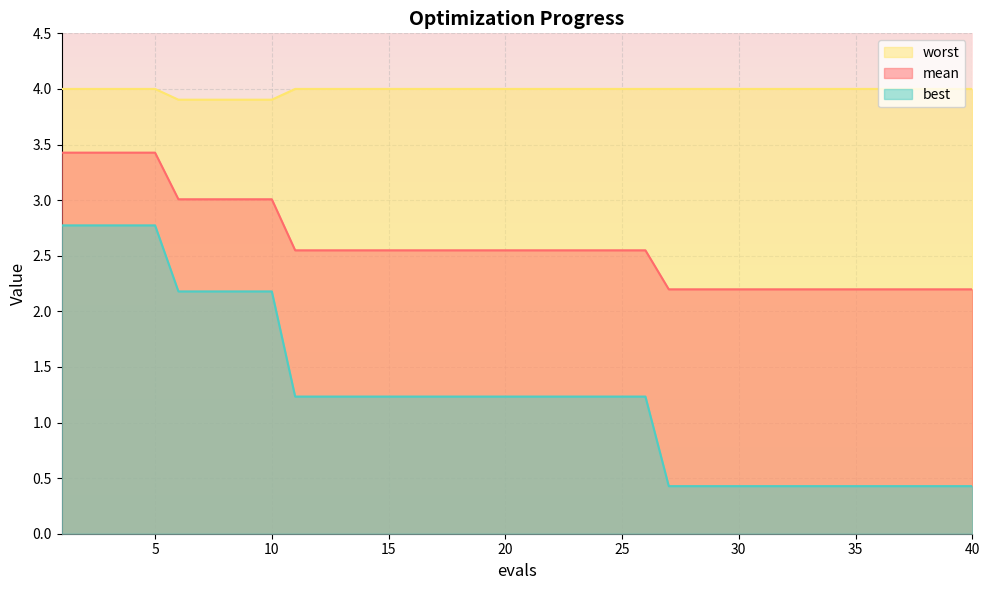

What is the difference between the best values at 9 and 2?

0.6